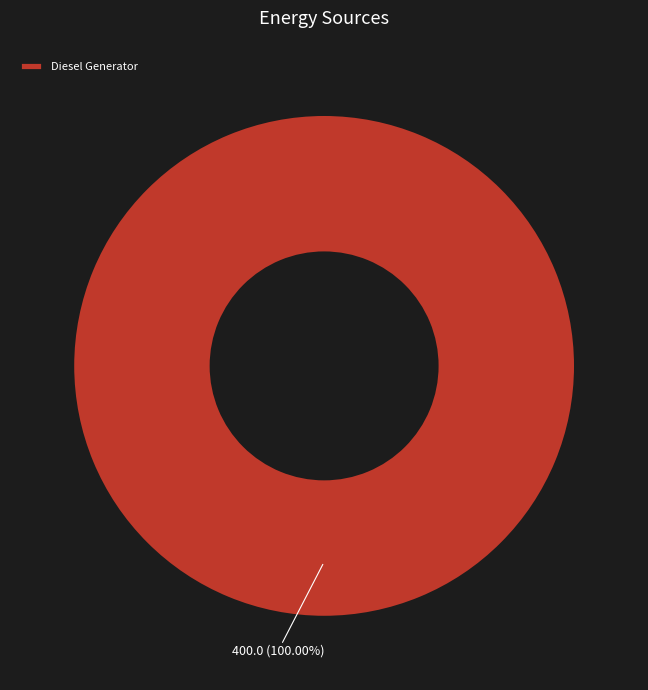

Count the number of slices in the pie.

1